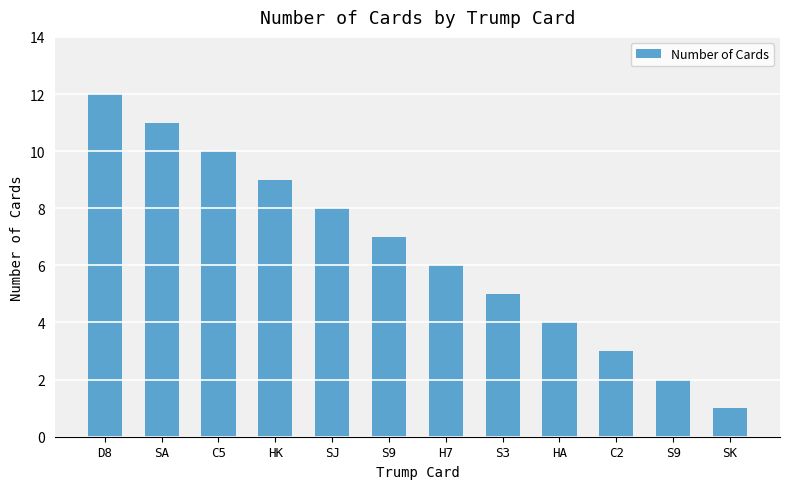

The value at D8 is 12. True or false?

True